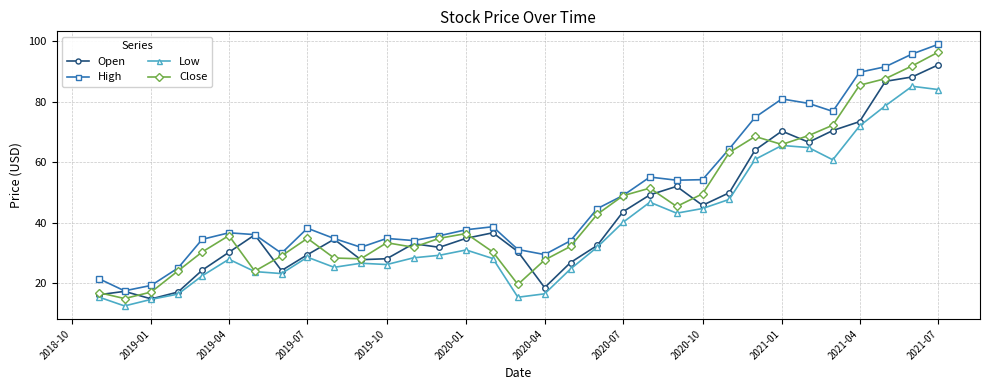

Which series has the widest spread of values?

High